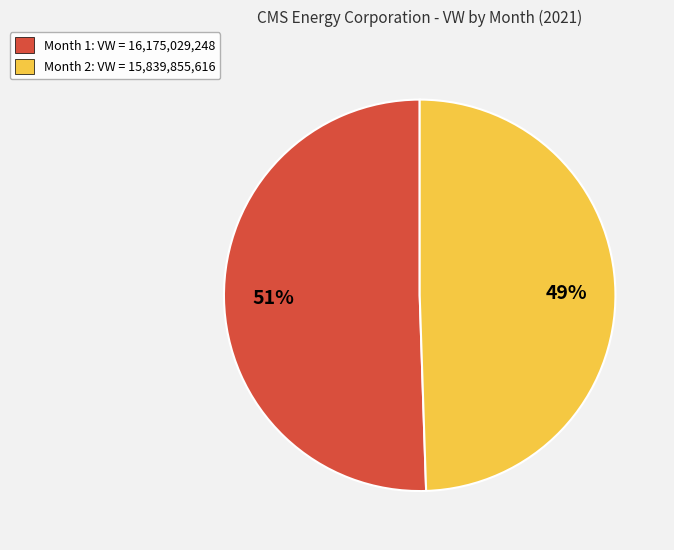

Which slice is the smallest?

Month 2